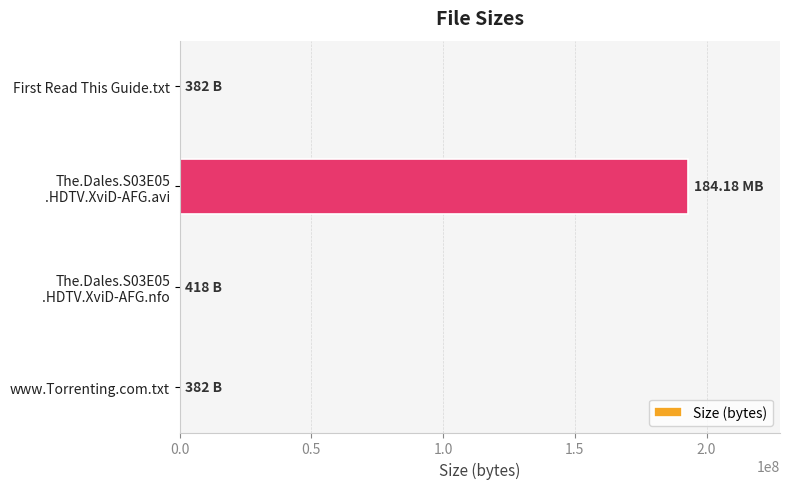

What is the sum of all values?

193125288